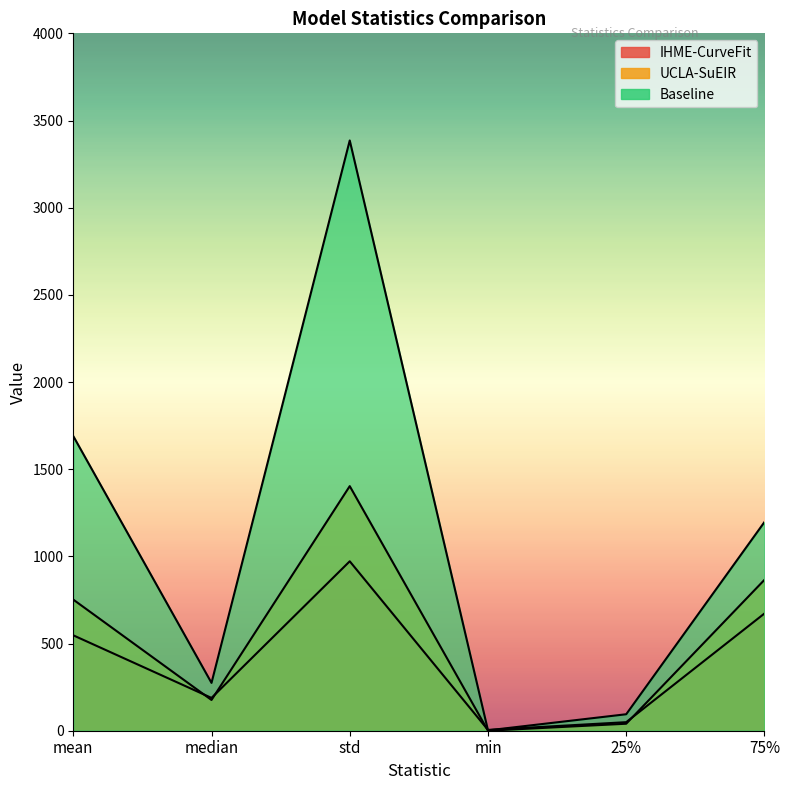

Is the value of IHME-CurveFit at 75% greater than the value of Baseline at min?

Yes